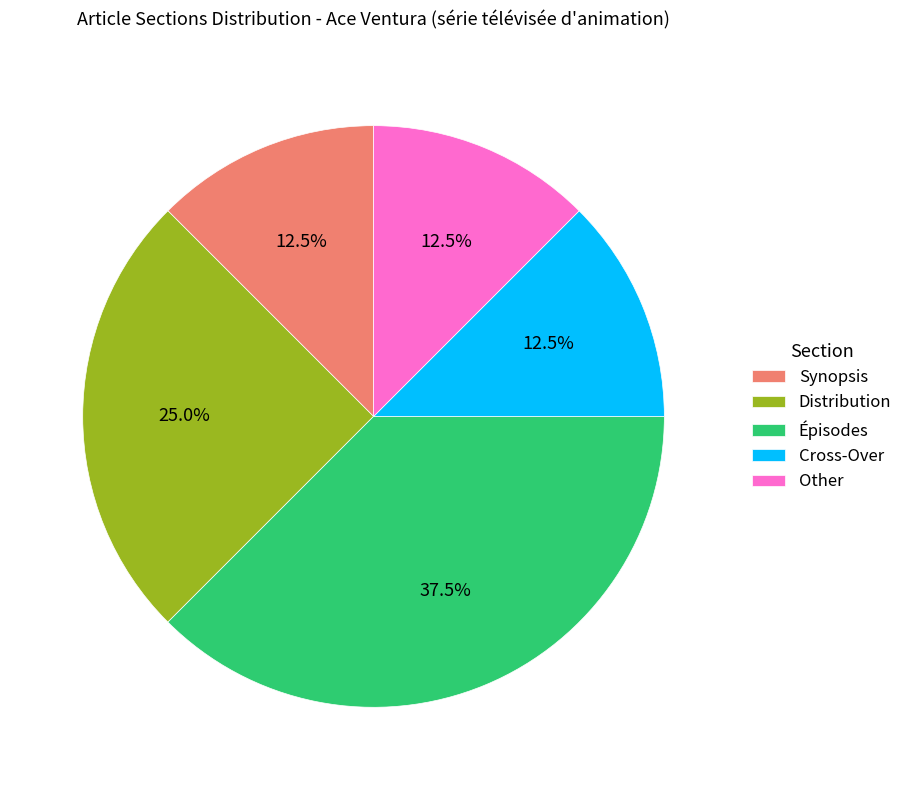

Does any single category account for the majority?

No